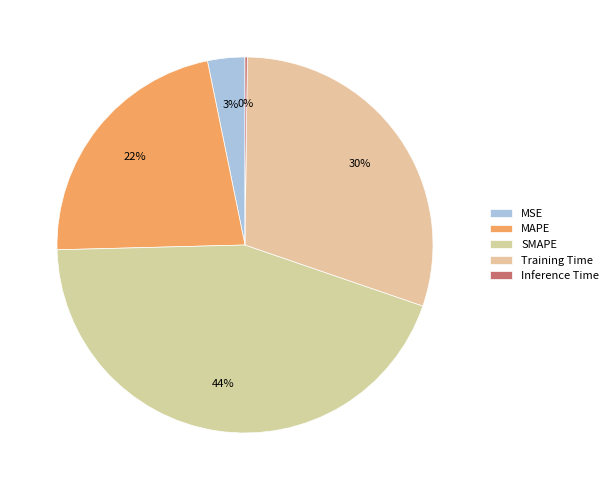

Is there any slice that represents more than half of the pie?

No